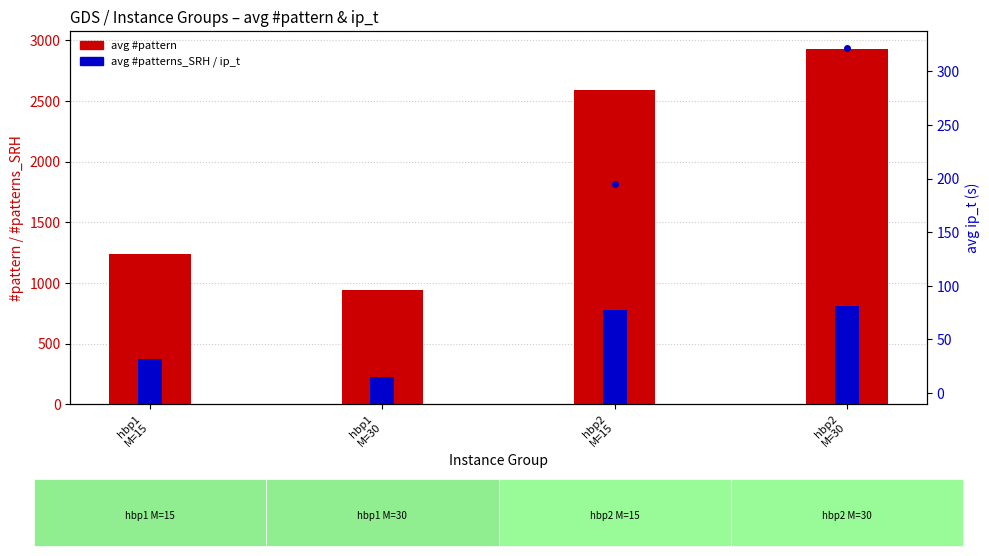

At how many categories does at least one series exceed 2648?

1